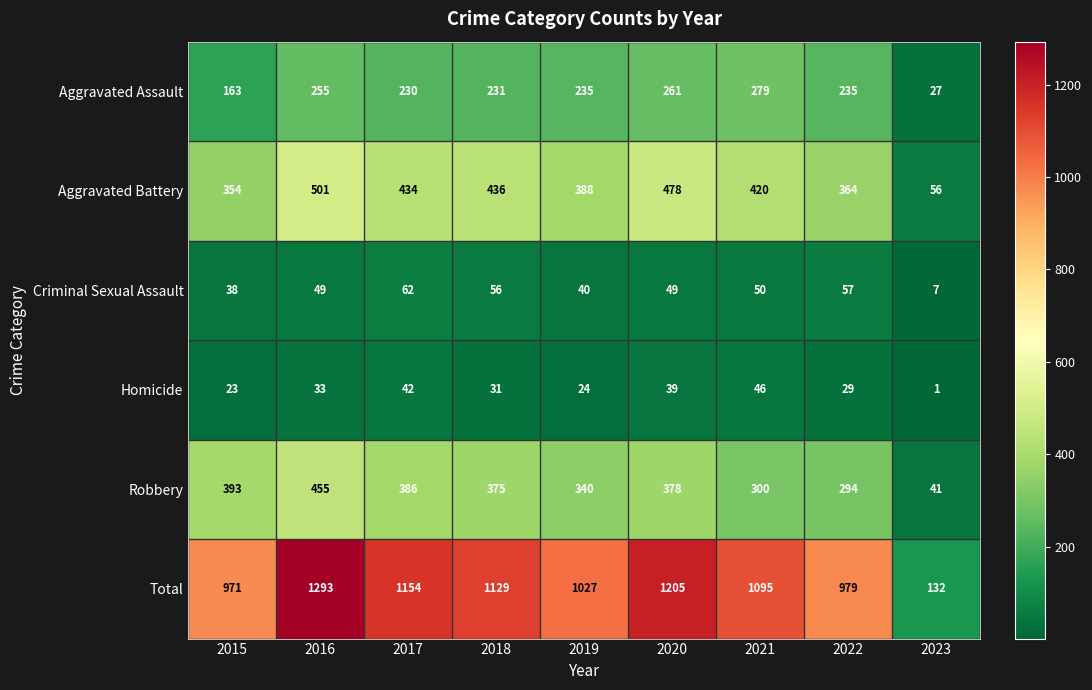

What is the difference between the maximum and minimum values in the Aggravated Battery series?

445